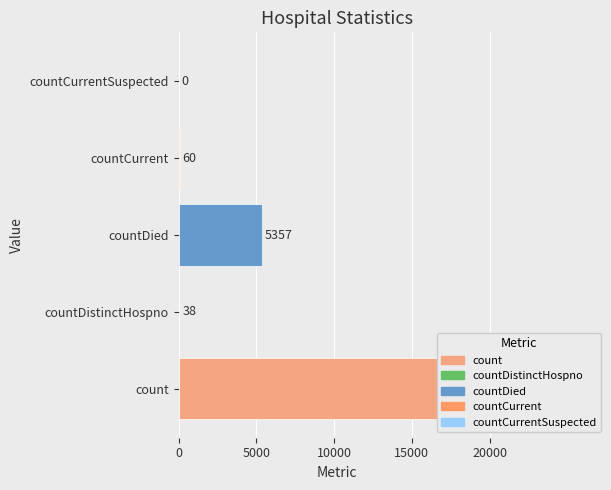

True or false: the data shows 19420 at count.

True